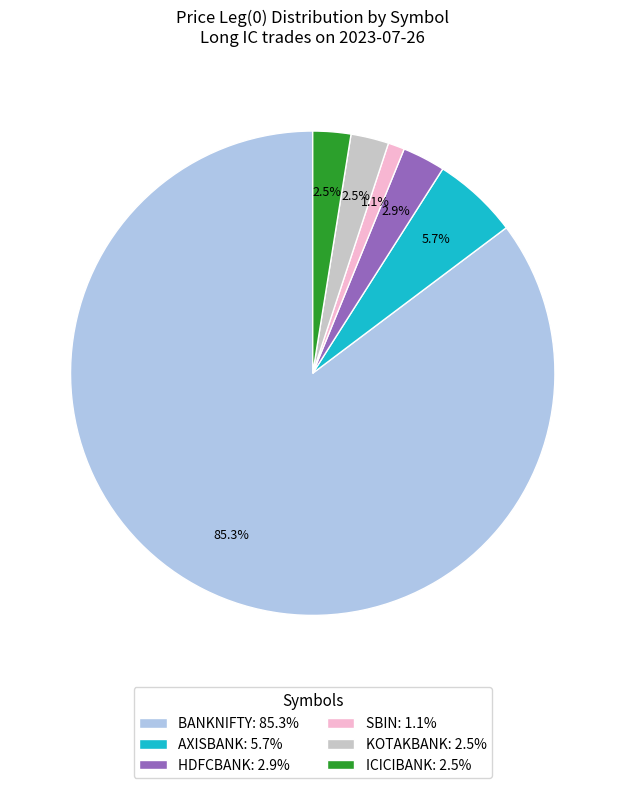

Which category has the smallest portion of the pie?

SBIN